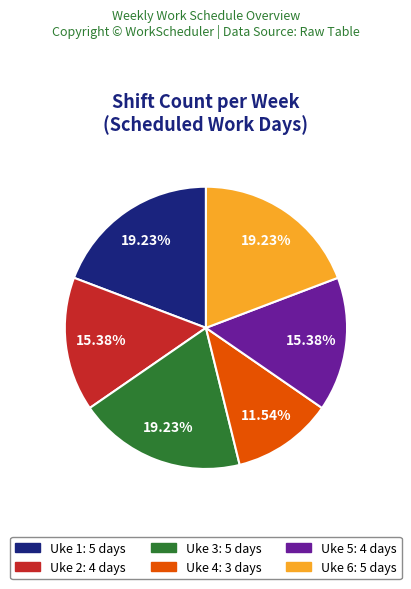

How much of the chart is everything except Uke 5?

84.6%